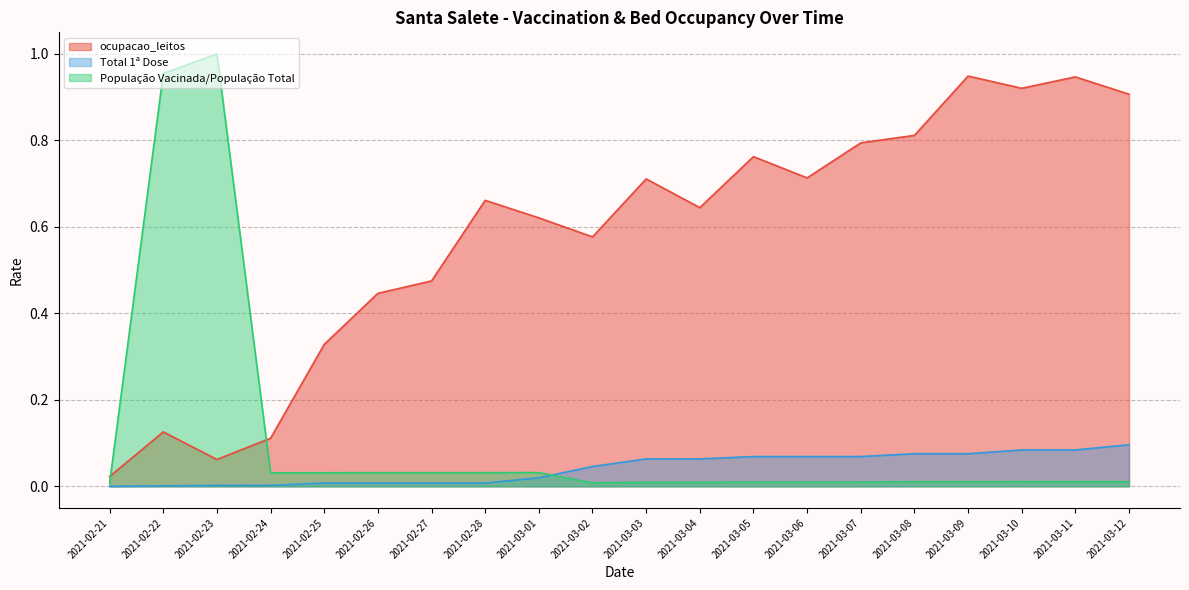

Which series changed the most between 2021-02-21 and 2021-03-01?

ocupacao_leitos